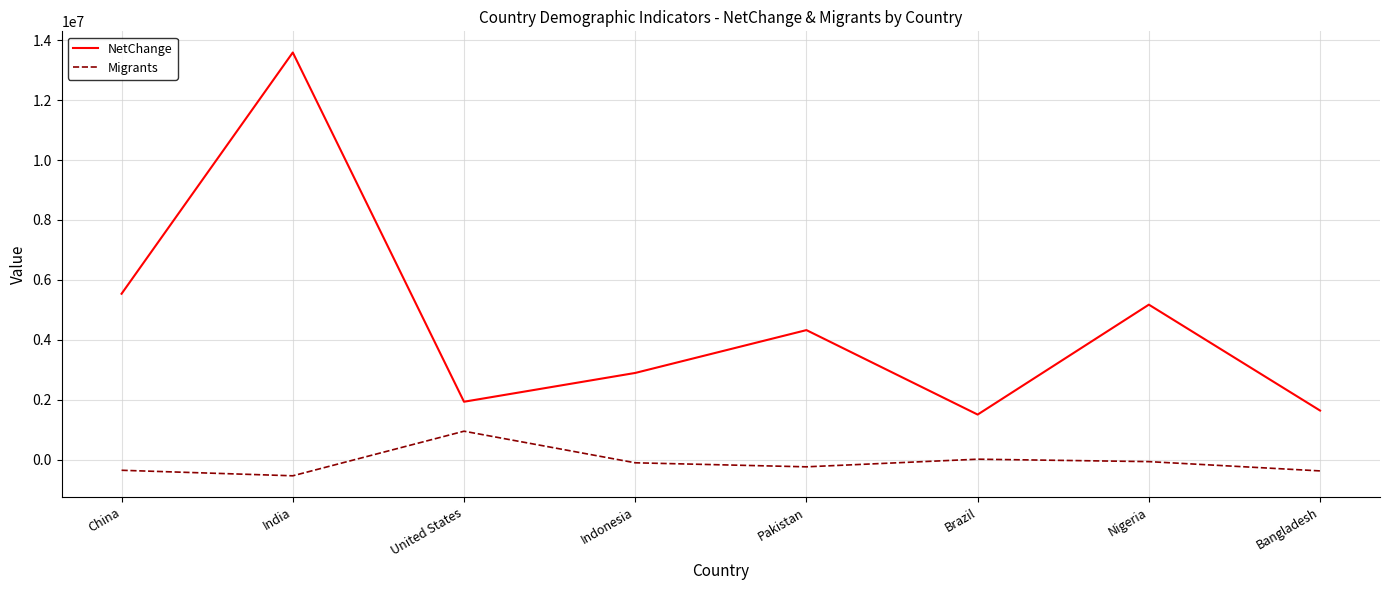

Which series changed the most between United States and Brazil?

Migrants